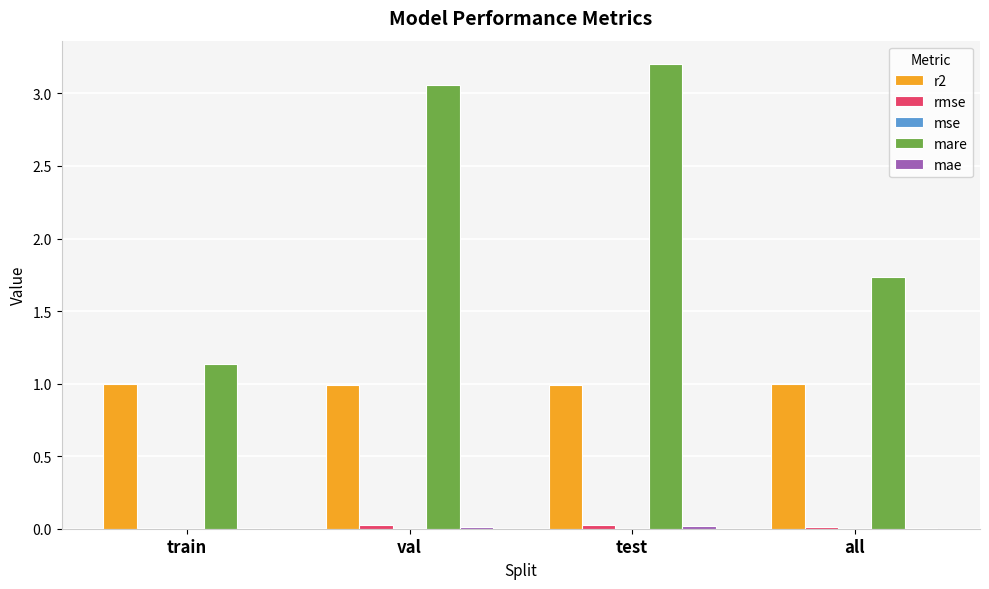

Where does the mare series first go above 3?

val